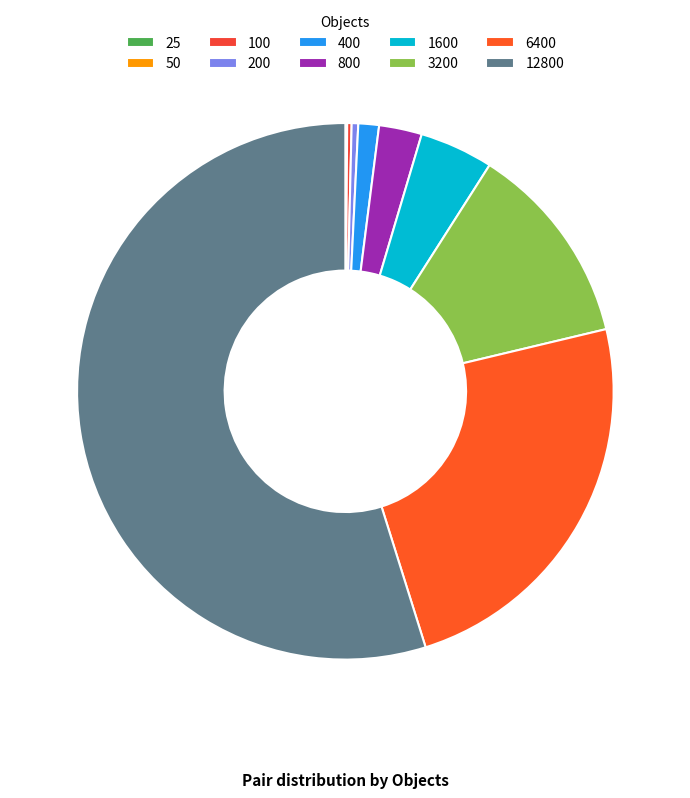

To the nearest percent, what is the average slice percentage?

10%